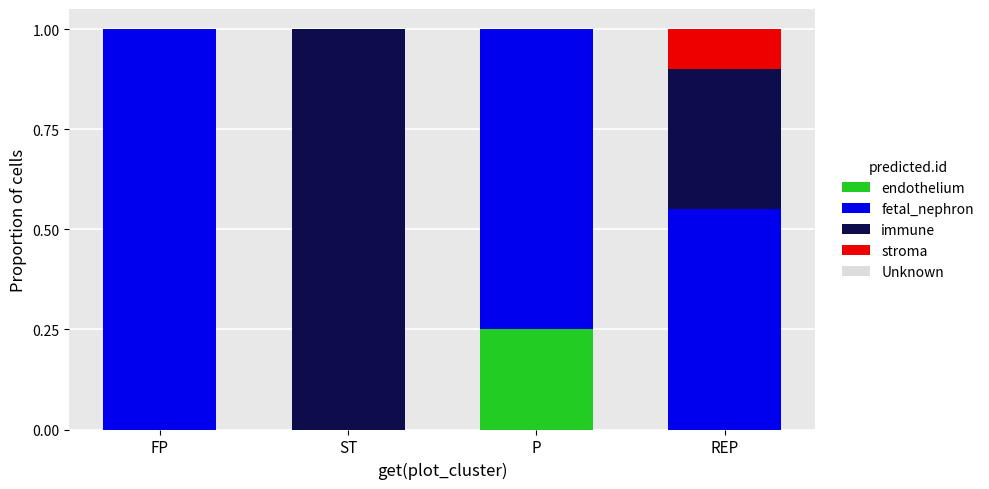

What is the total value across all series at FP?

1.0